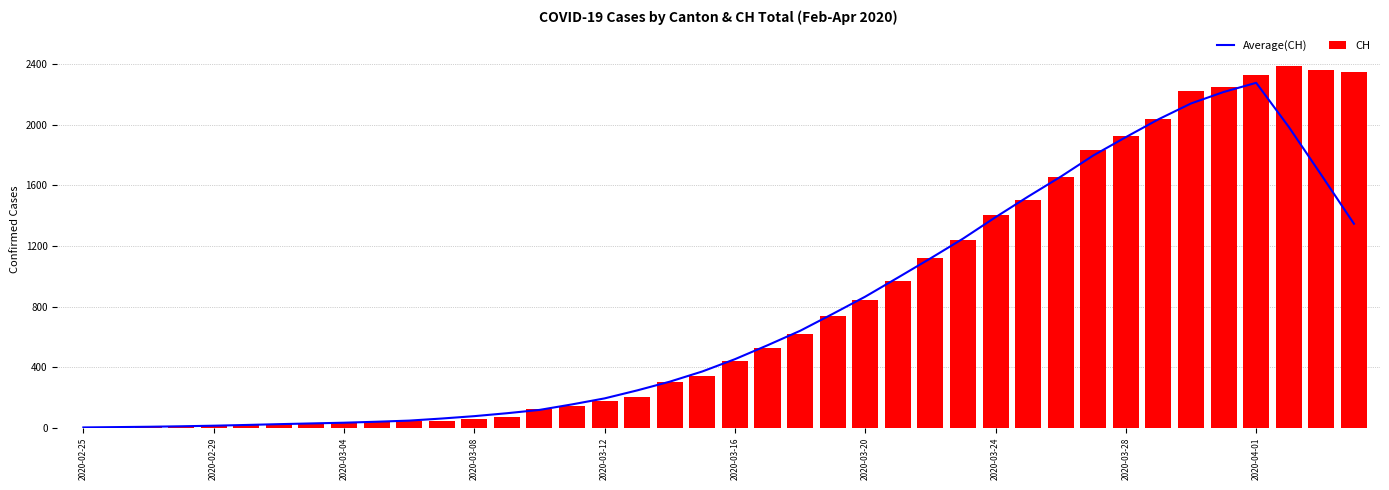

At which label does Average(CH) reach its peak?

2020-04-01